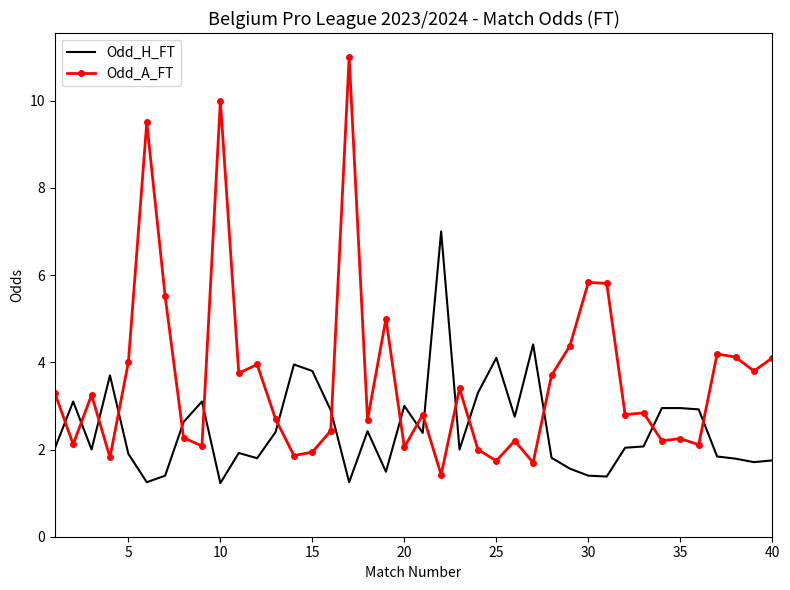

How many categories are shown in the chart?

40